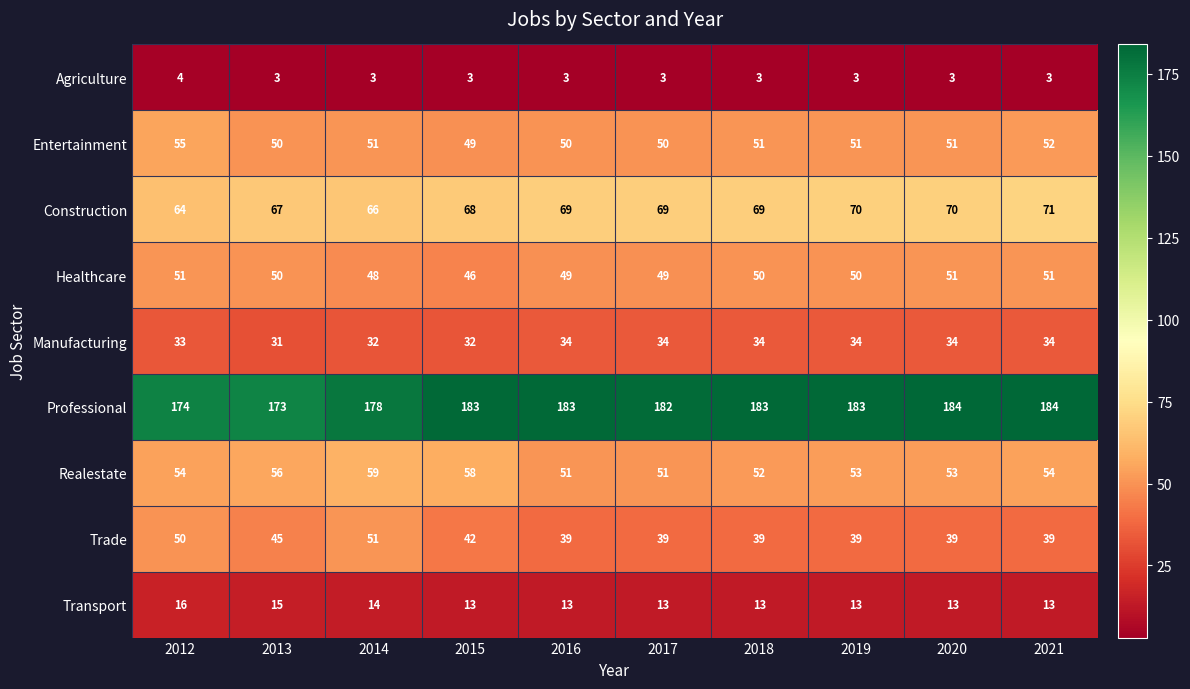

Which category has the lowest value in the Construction series?

2012